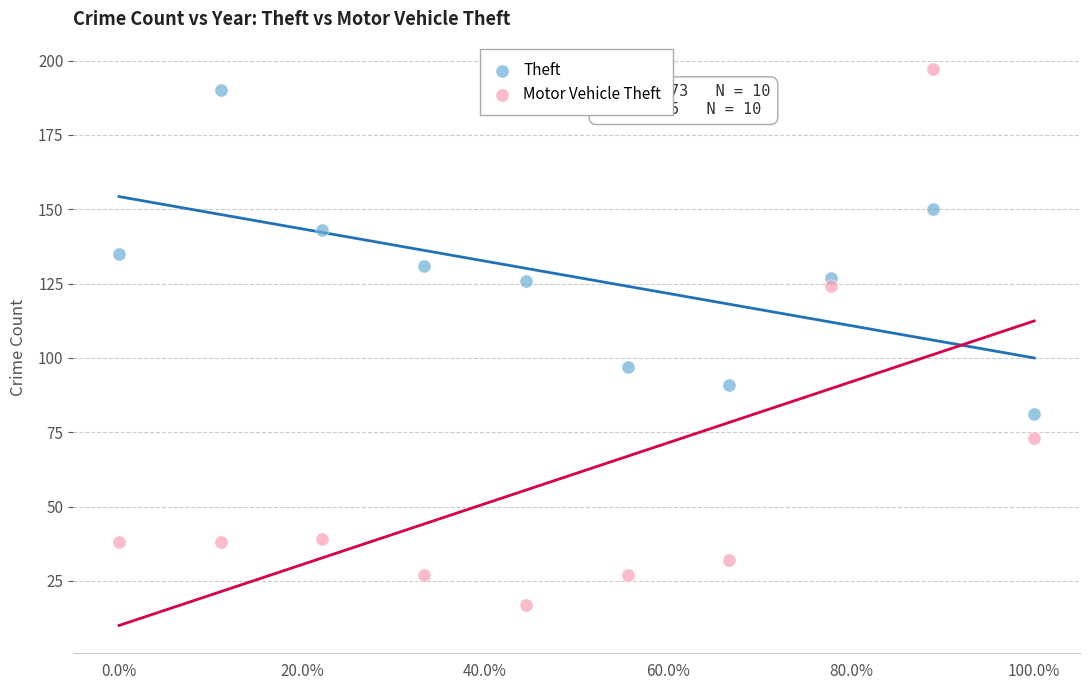

What are all the series names shown in the legend?

Theft, Motor Vehicle Theft